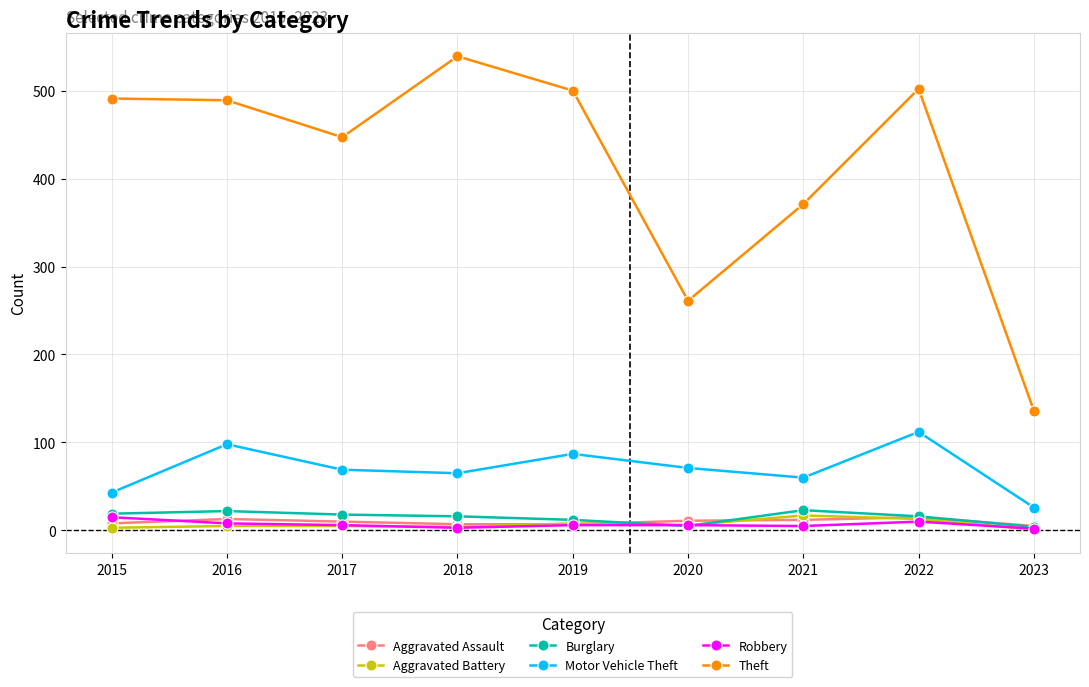

True or false: Motor Vehicle Theft and Burglary cross at least once.

False